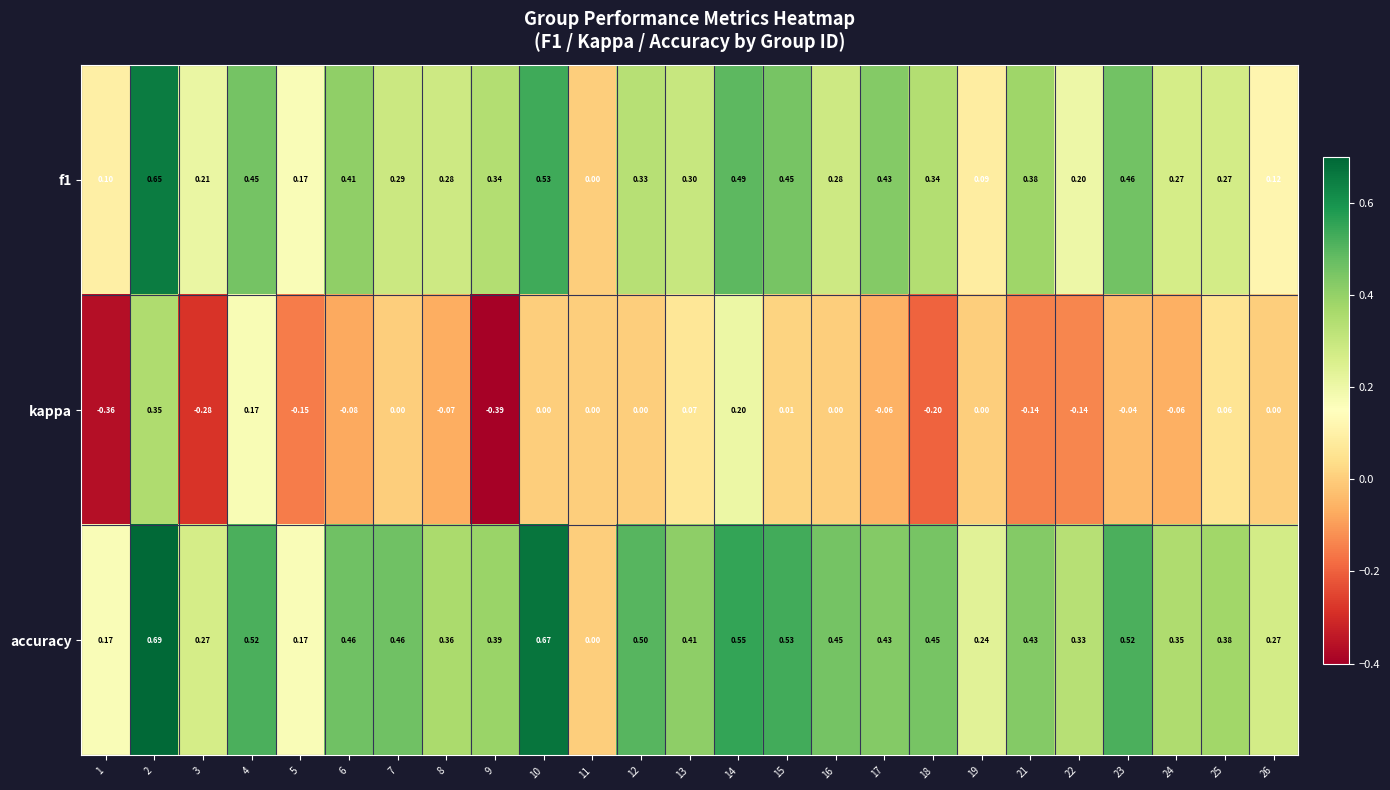

Which series has the widest spread of values?

kappa